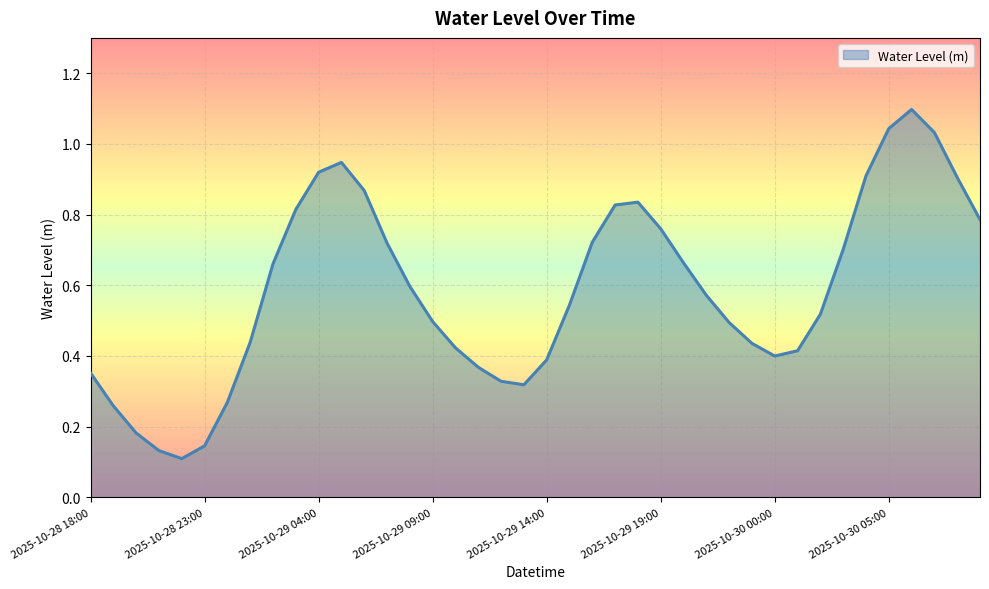

How many lines are shown in the chart?

1